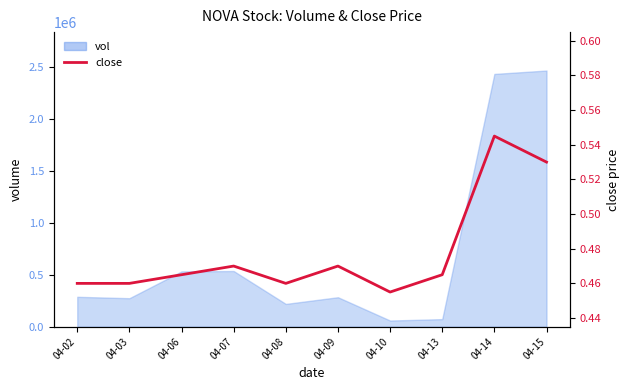

What is the maximum value shown in the chart?

0.5